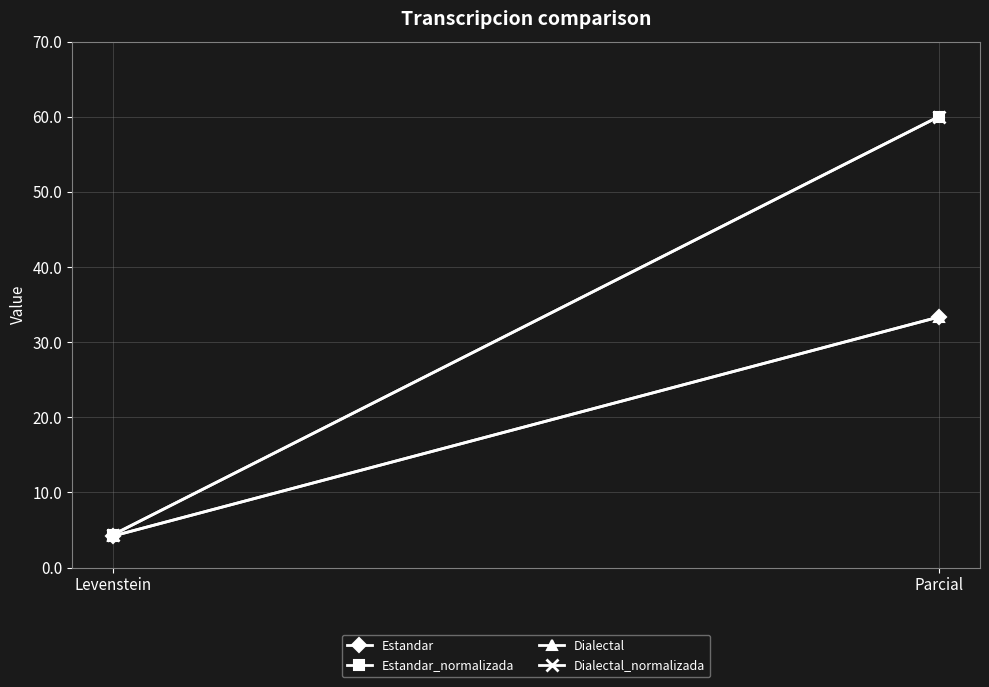

What is the lowest value of the Estandar series?

4.2